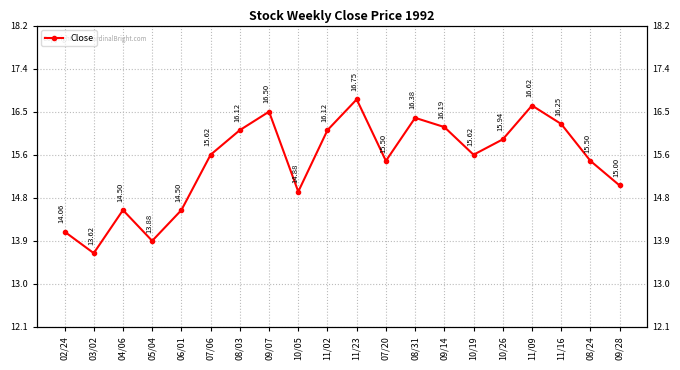

At which category does the chart reach its minimum across all series?

03/02